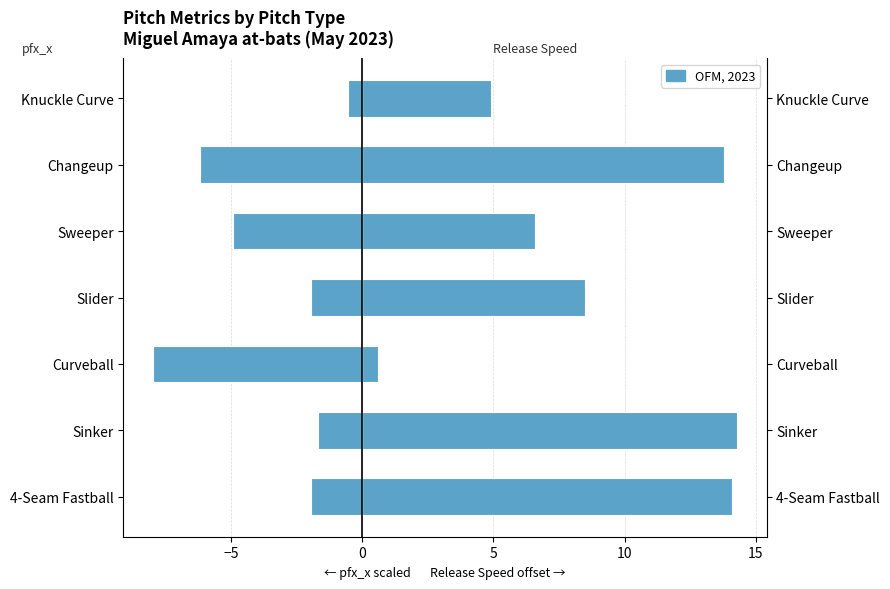

How many data points in Release Speed (offset) are above 8?

4